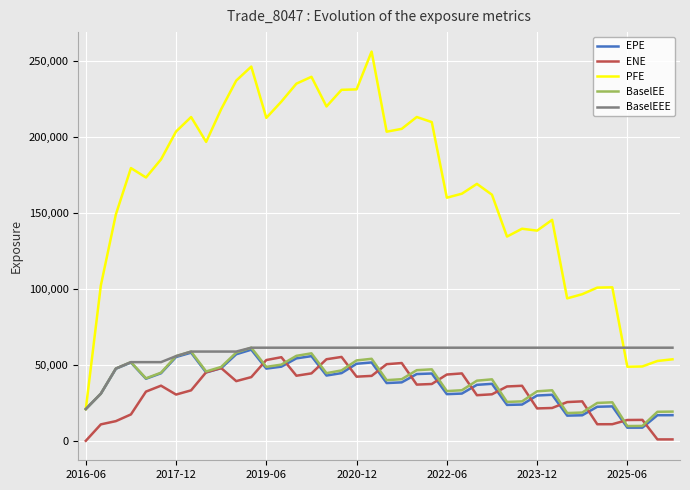

What is the average value of the EPE series?

37313.7